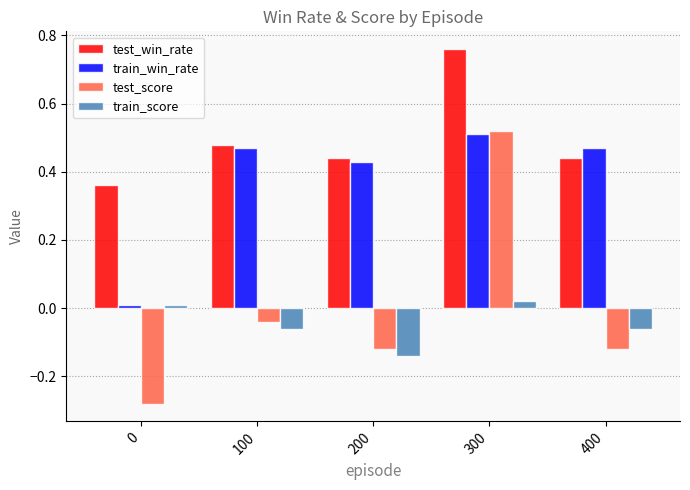

Between 200 and 300, which series saw the biggest shift?

test_score